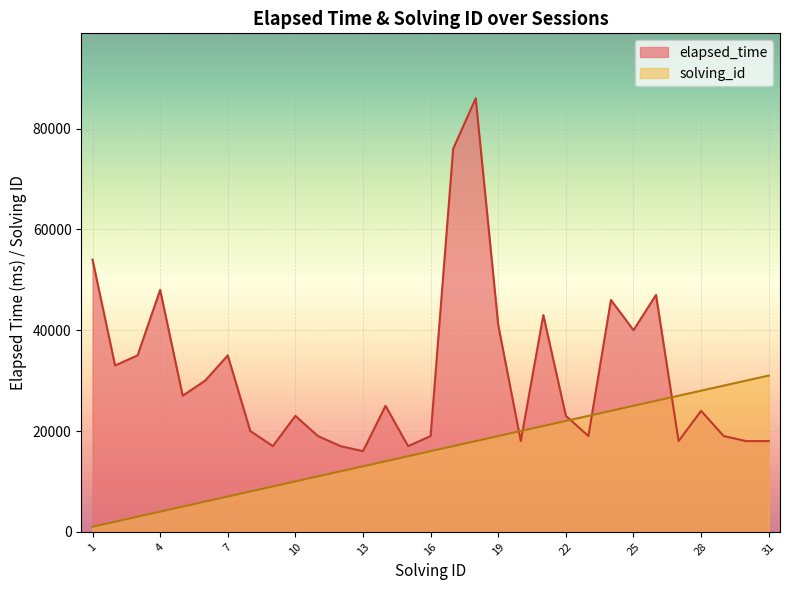

At which category does the chart reach its minimum across all series?

1